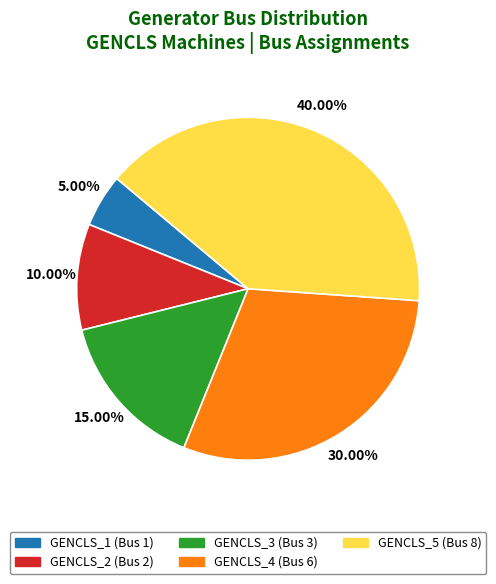

True or false: GENCLS_4 accounts for 40% of the total.

False